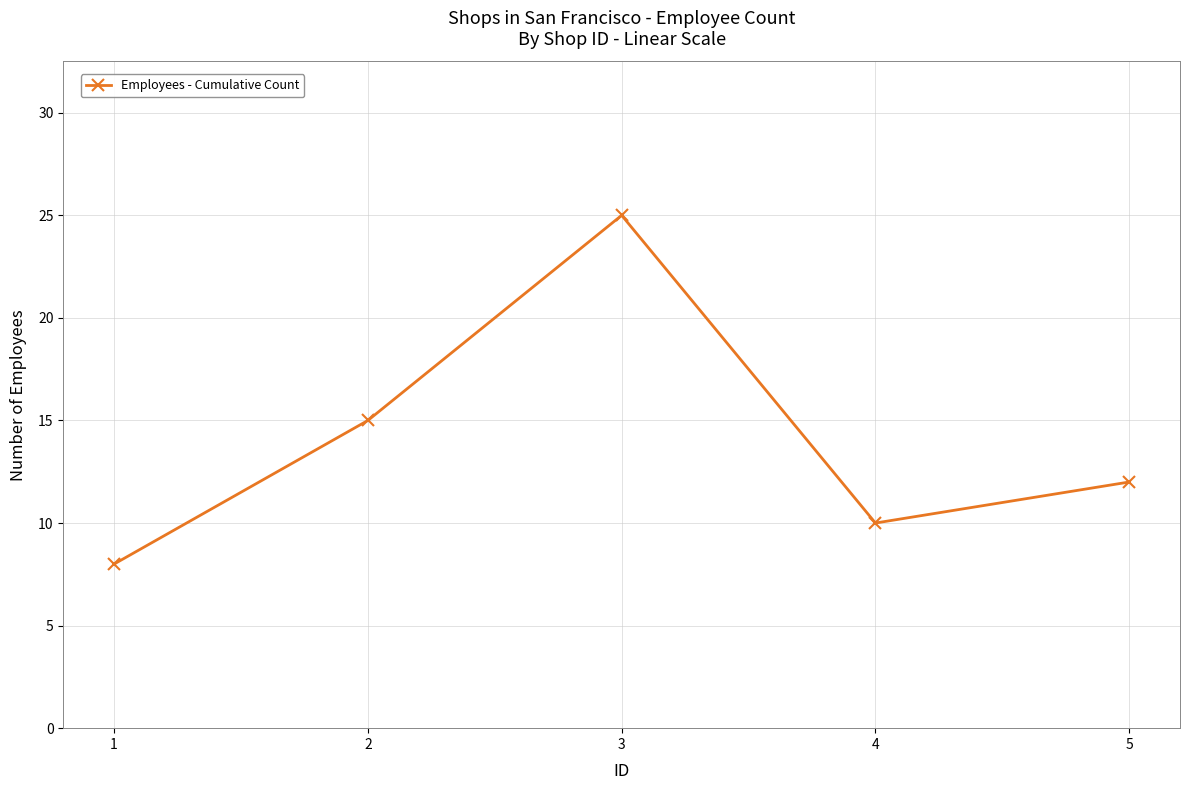

What is the ratio of the value at 1 to the value at 5?

0.7